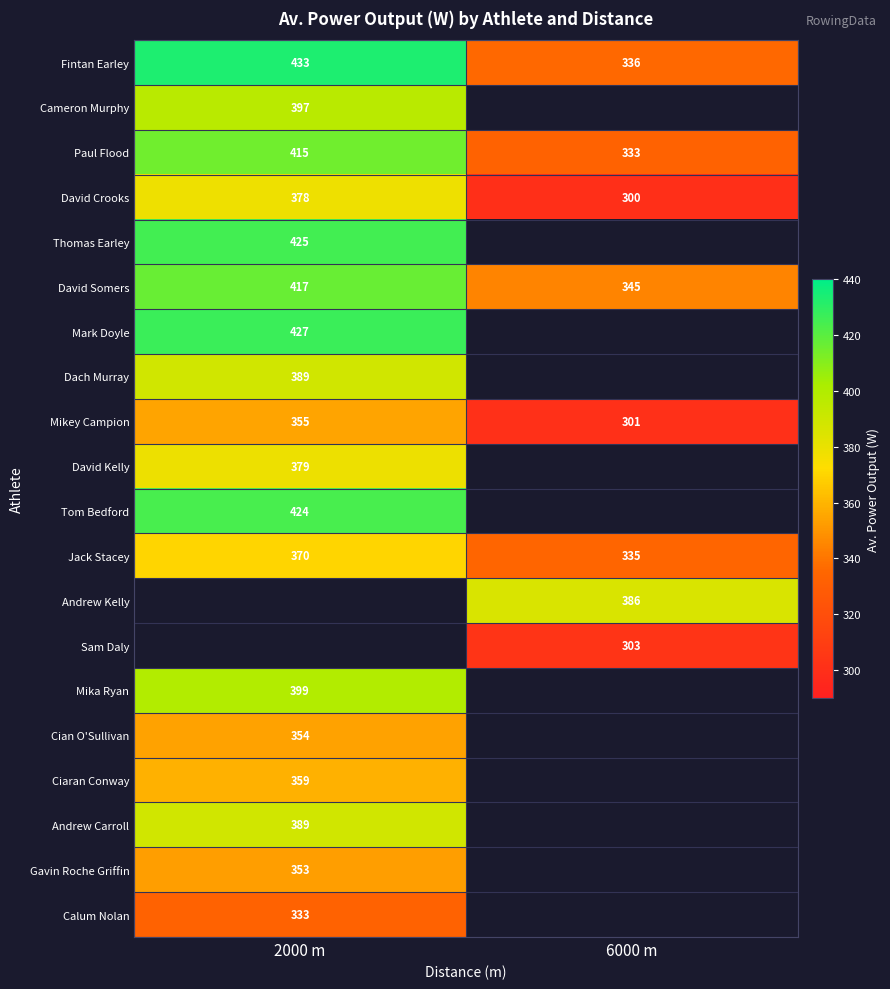

True or false: Paul Flood has a value of 415 at 2000 m.

True